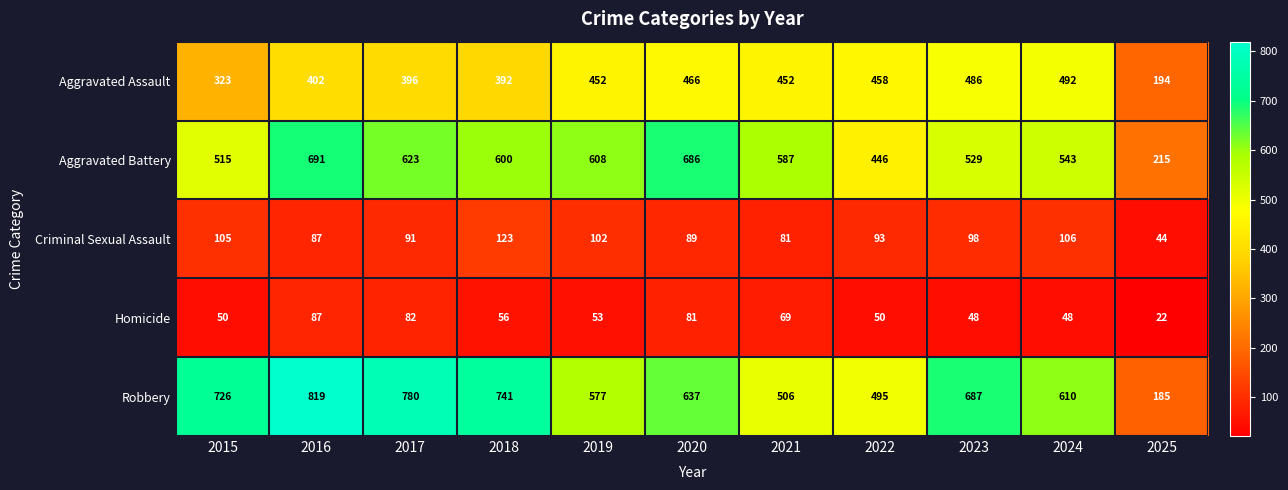

Is it true that Aggravated Assault equals 115 at 2015?

False